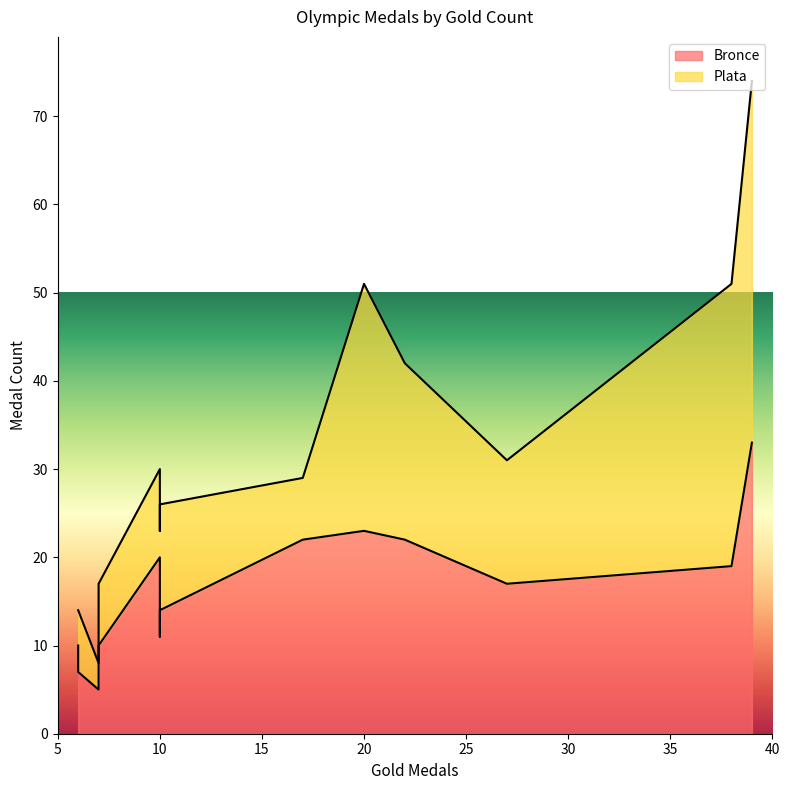

Which category has the lowest value across all series?

7